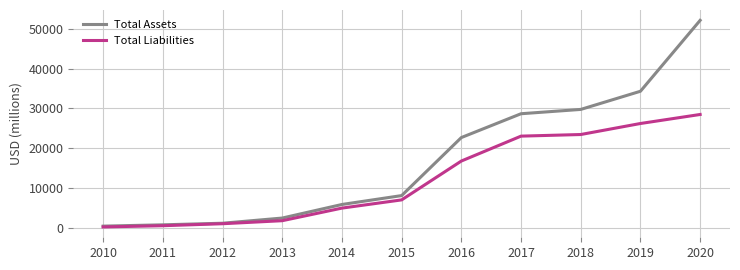

At 2017, list the series in order from largest to smallest.

Total Assets, Total Liabilities